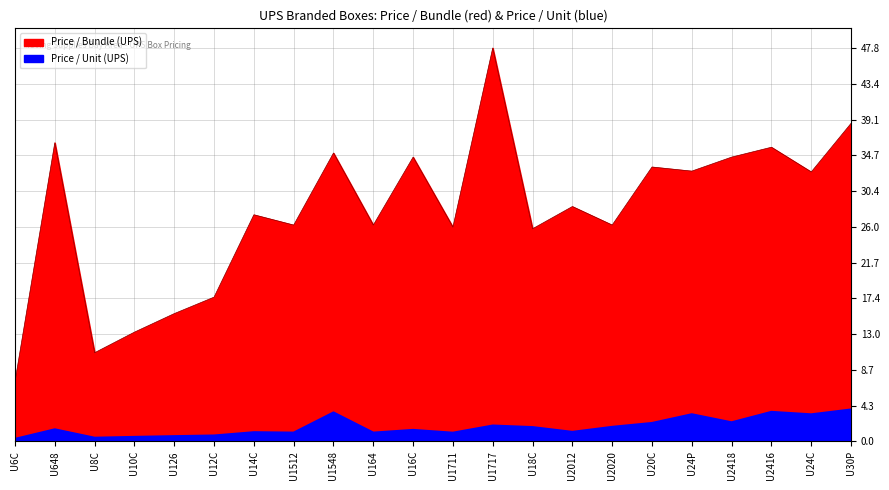

Count the number of data series in this chart.

2